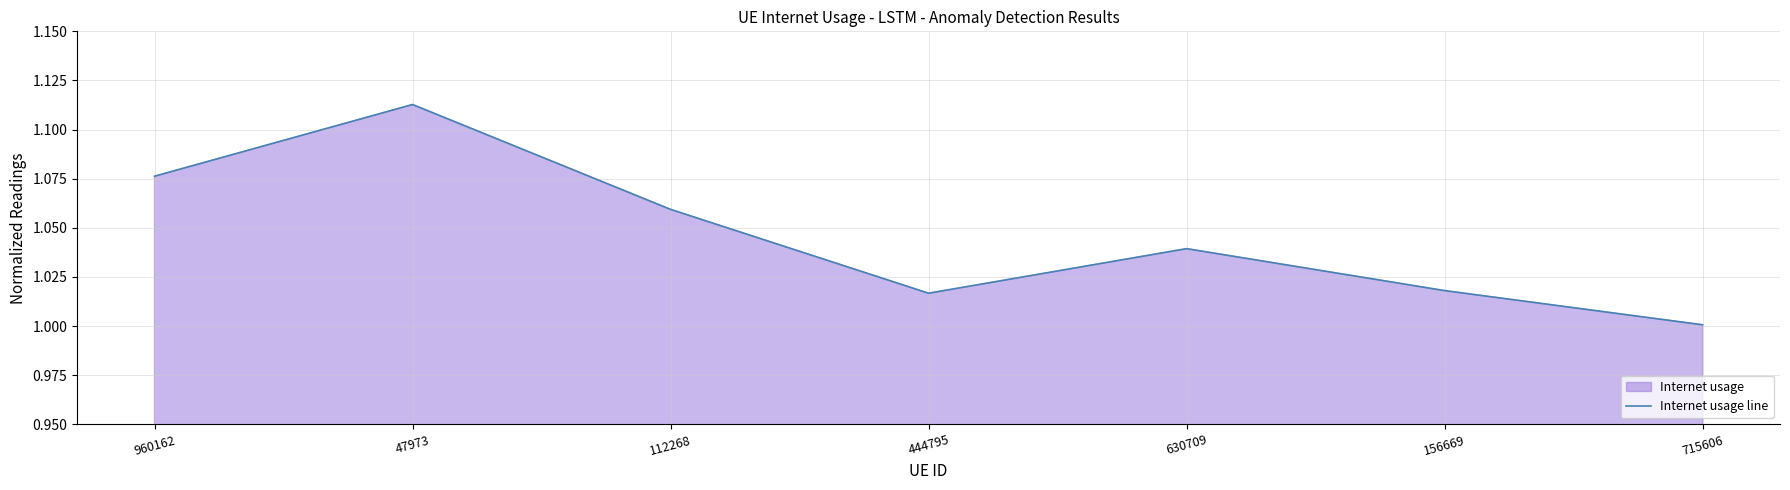

Reading right to left, what are all the values shown in this chart?

1.0	1.0	1.0	1.0	1.1	1.1	1.1